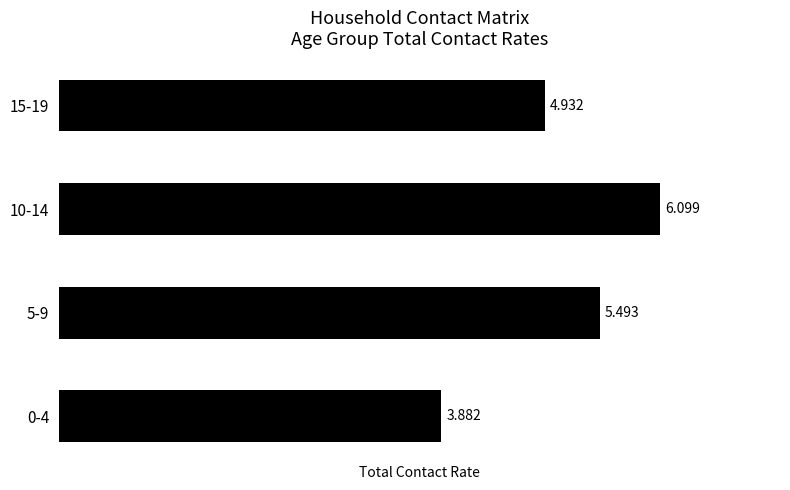

Count the number of data series in this chart.

1